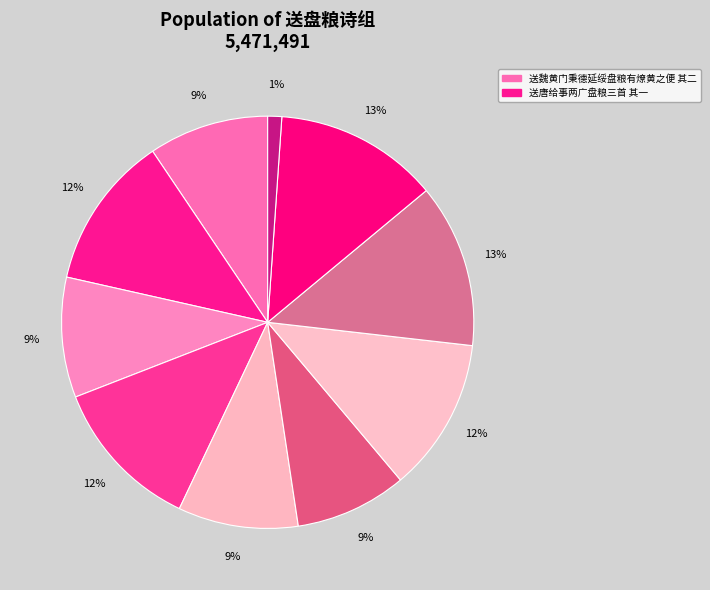

How many segments does this pie chart have?

10